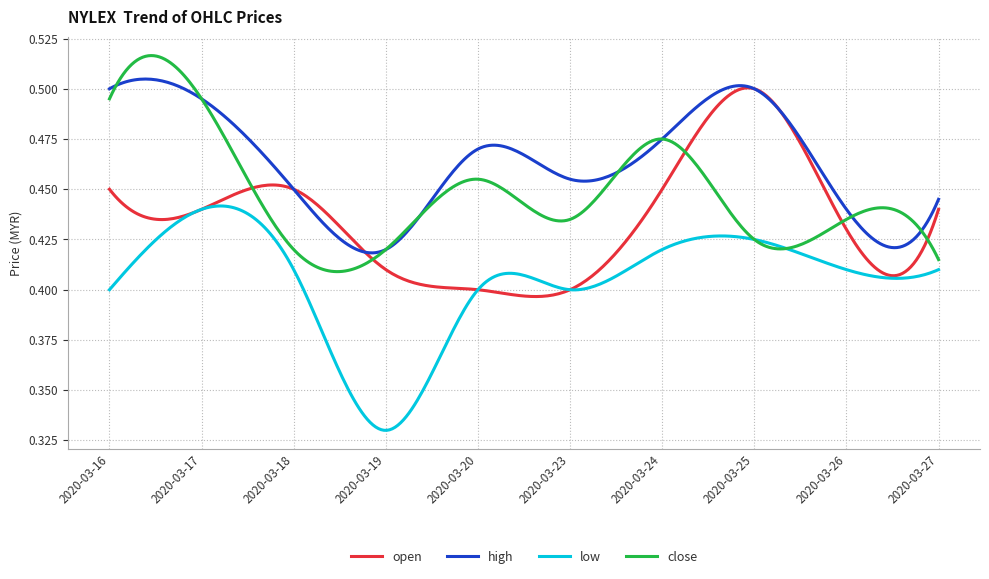

Which series has the largest total across all categories?

high